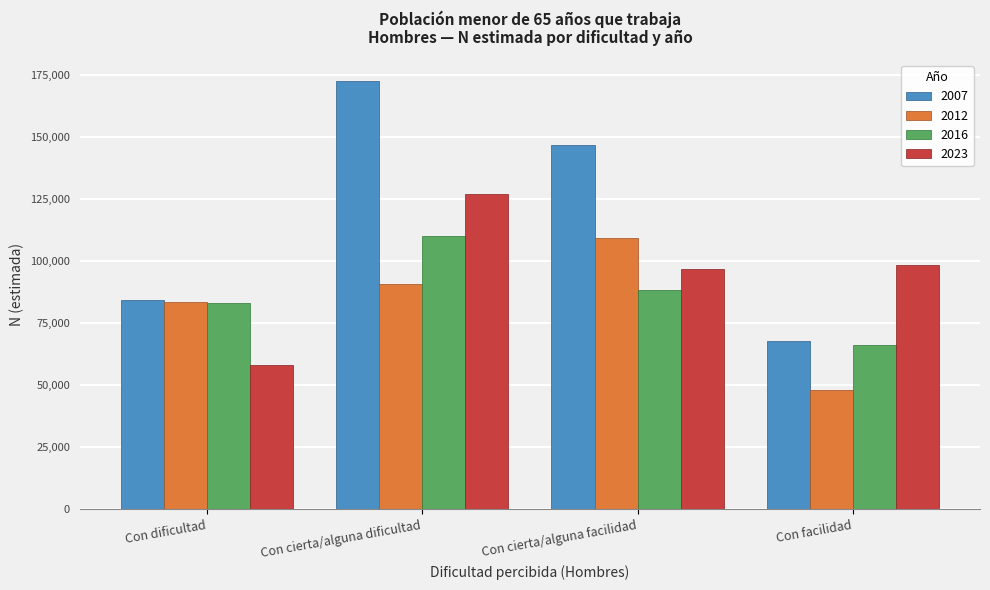

Reading left to right, transcribe all the data shown in this chart.

2007: Con dificultad=84385	Con cierta/alguna dificultad=172478	Con cierta/alguna facilidad=146885	Con facilidad=67736
2012: Con dificultad=83418	Con cierta/alguna dificultad=90829	Con cierta/alguna facilidad=109114	Con facilidad=48091
2016: Con dificultad=82992	Con cierta/alguna dificultad=109925	Con cierta/alguna facilidad=88114	Con facilidad=66144
2023: Con dificultad=58222	Con cierta/alguna dificultad=127102	Con cierta/alguna facilidad=96640	Con facilidad=98472